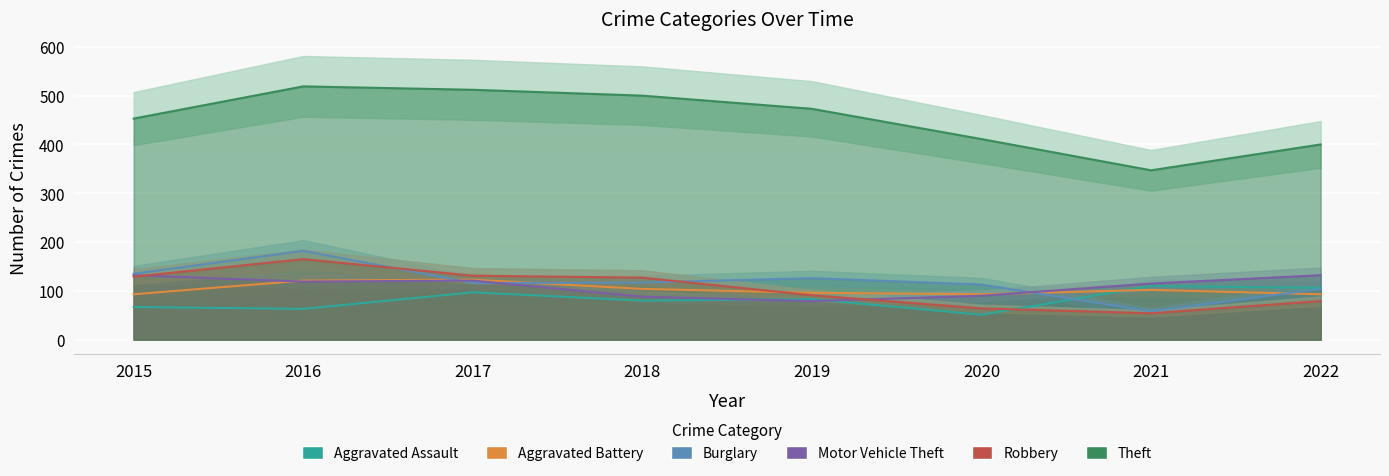

How many values in the Theft series are below 473?

4